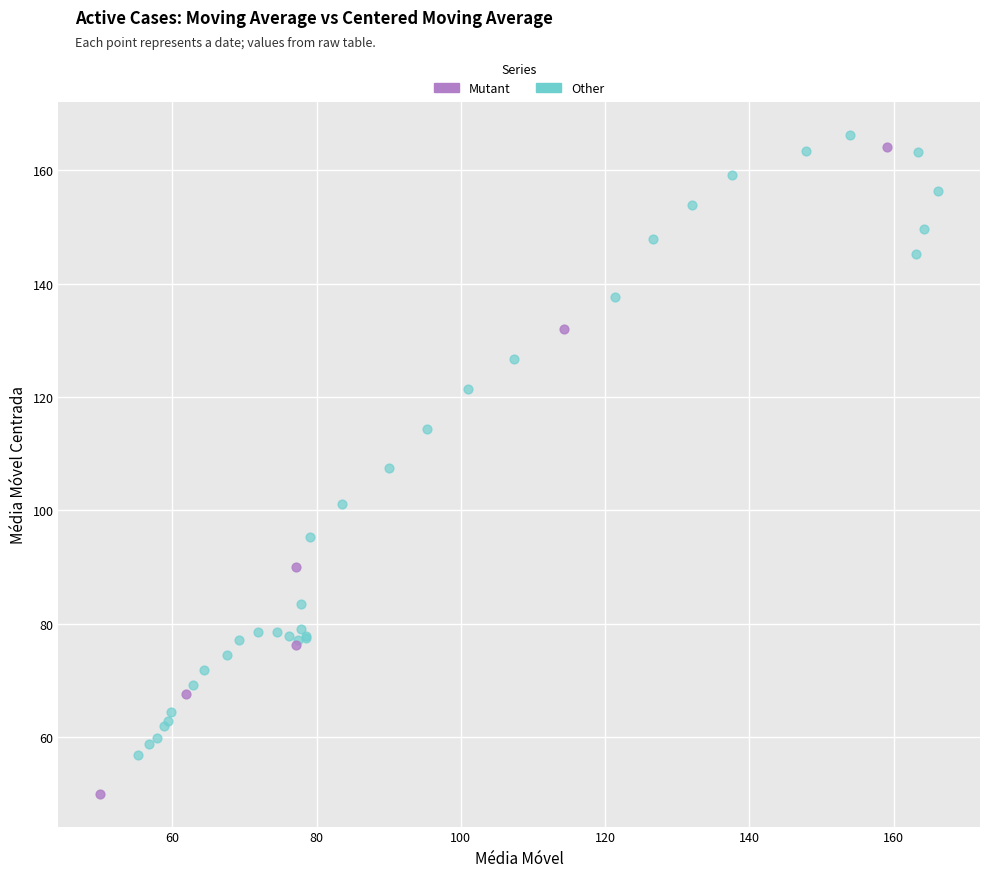

Which series reaches the minimum Y coordinate?

Mutant